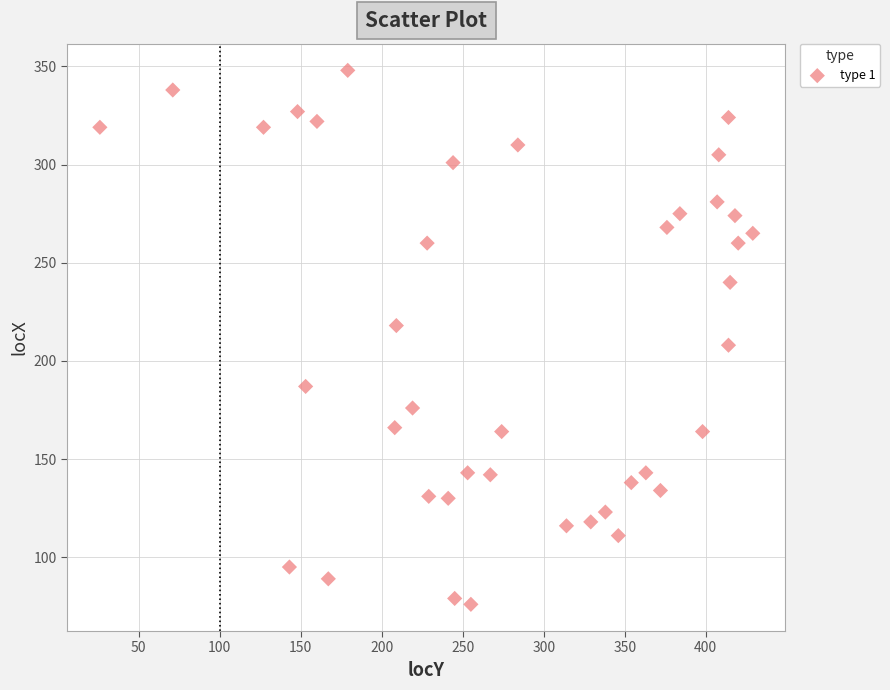

What is the range of X values (max minus min)?

403